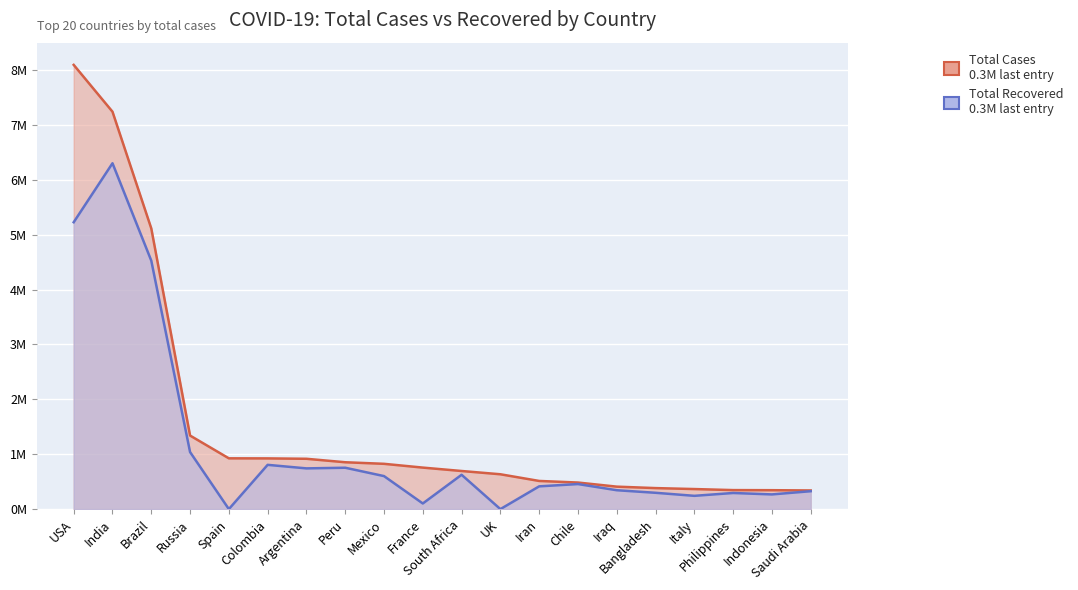

Which category has the lowest value across all series?

Spain